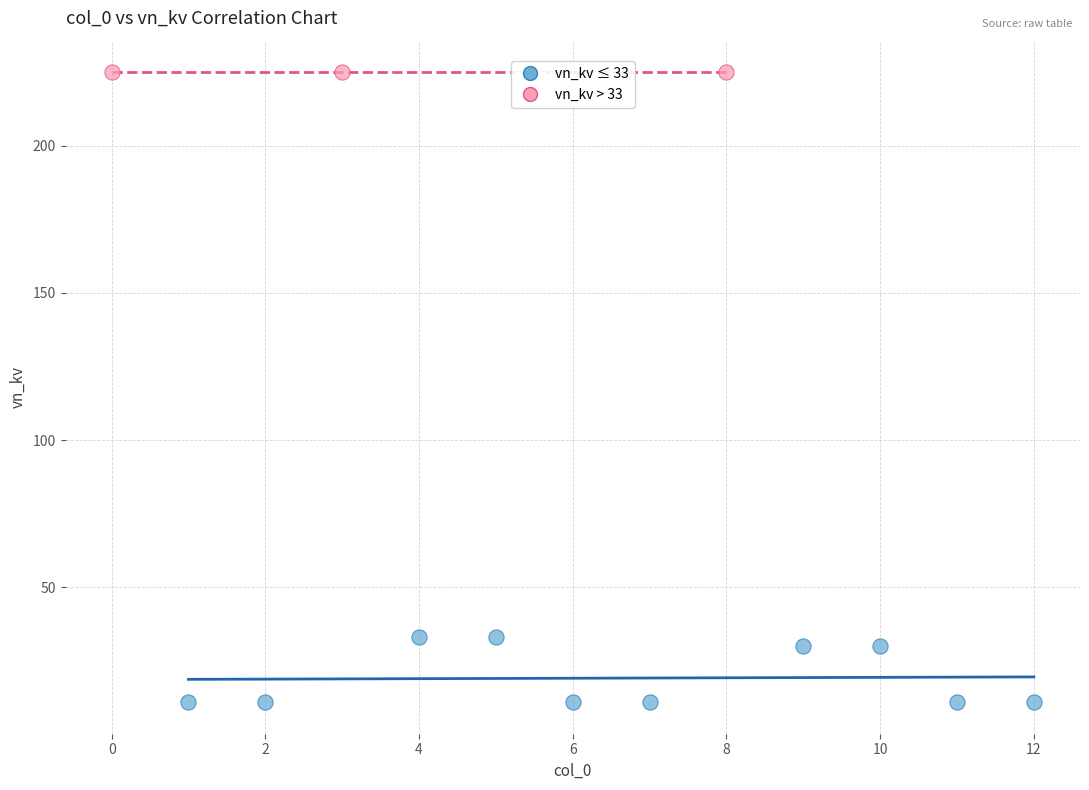

Which series contains the highest Y value?

vn_kv > 33